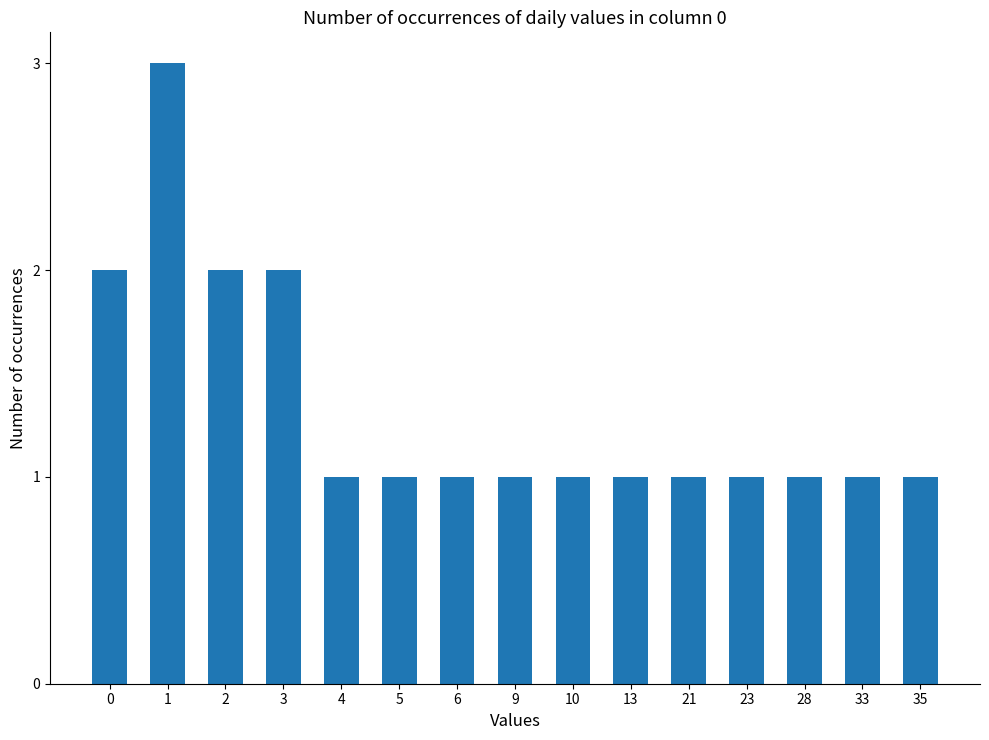

True or false: the data shows 2 at 2.

True